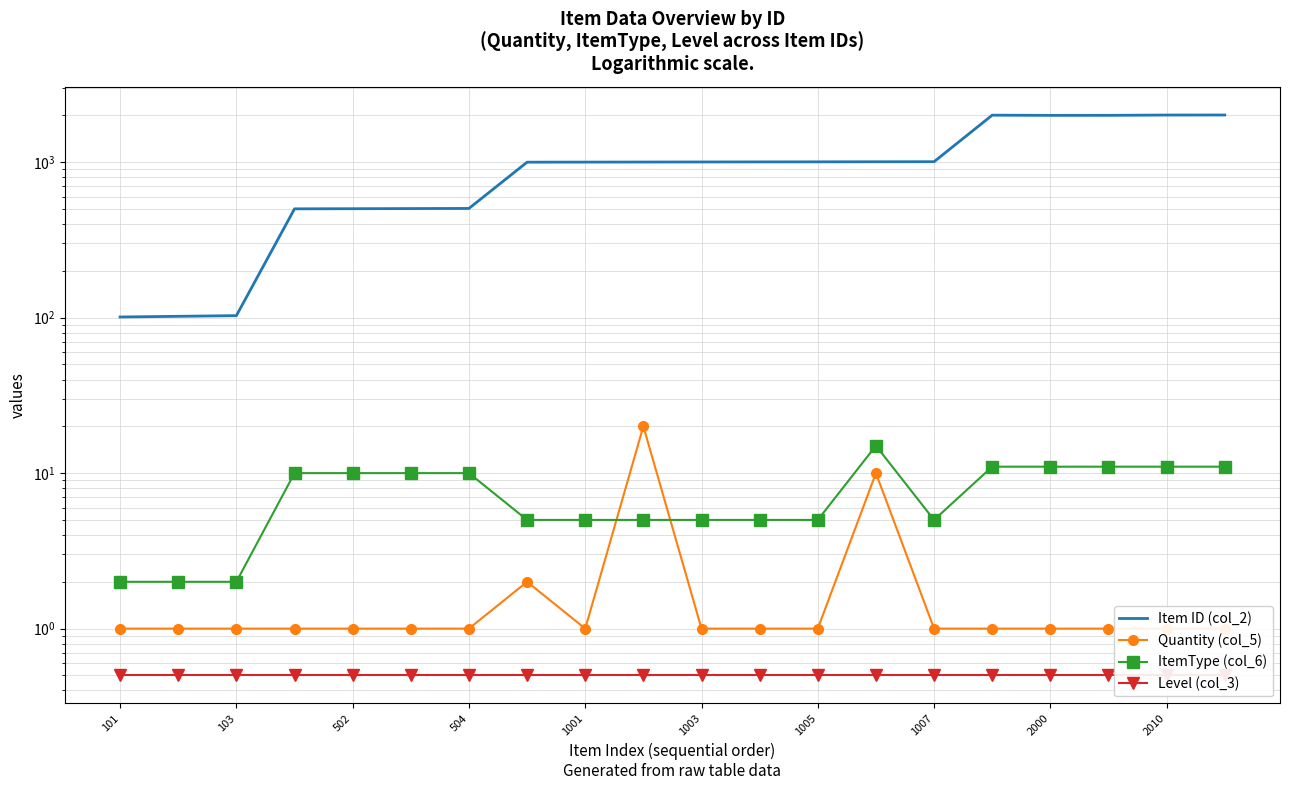

True or false: ItemType (col_6) and Level (col_3) cross at least once.

False